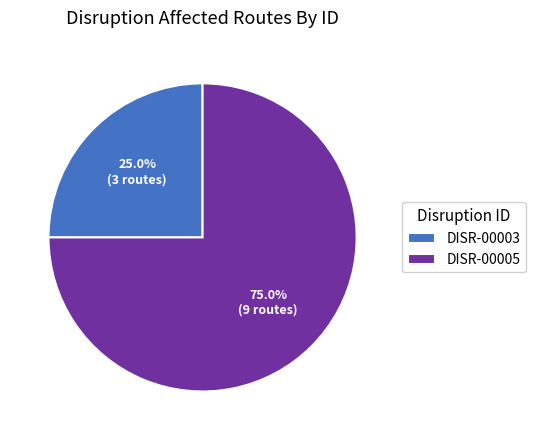

Rank the categories by value from lowest to highest.

DISR-00003, DISR-00005